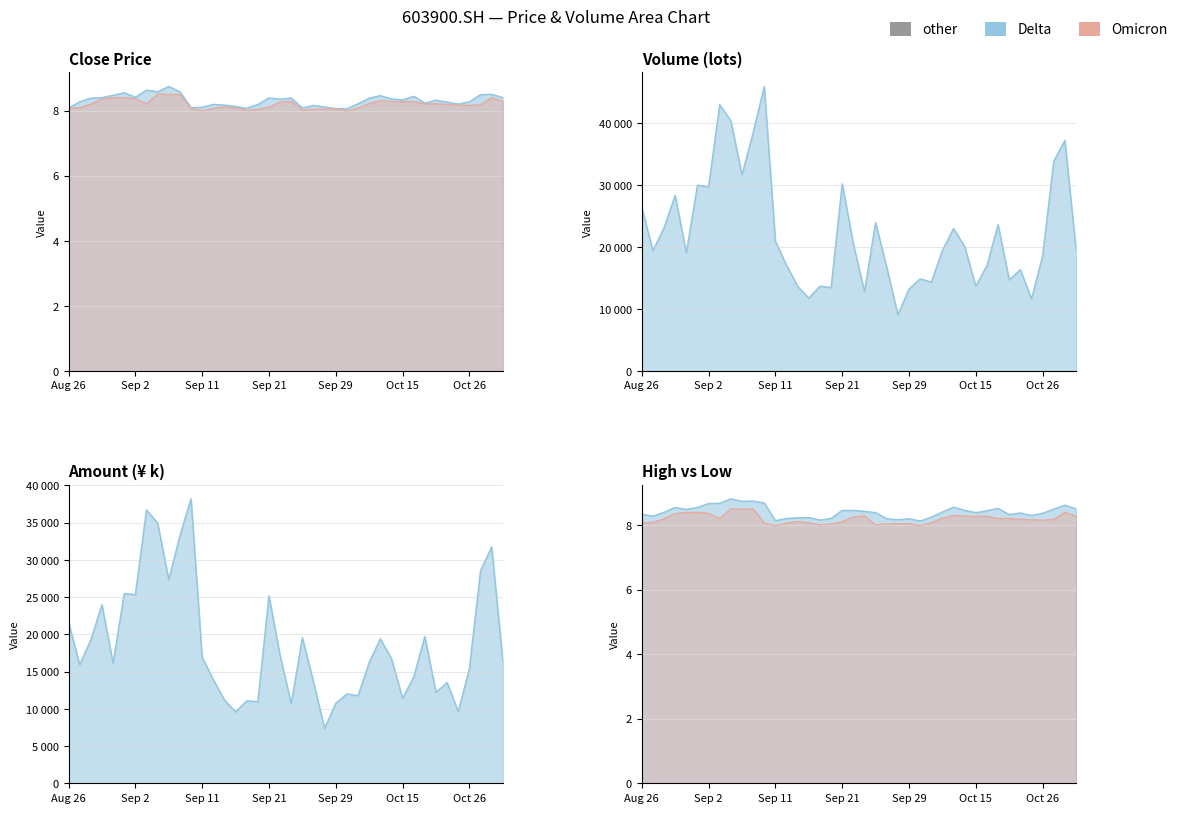

At which category is the sum across all series the highest?

20200908